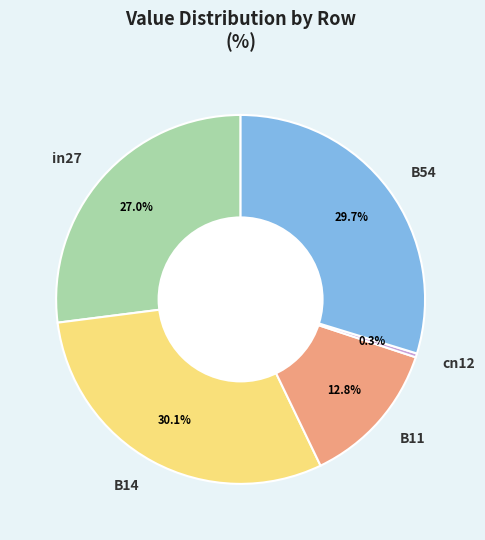

To the nearest percent, what percentage of the pie is B54?

30%